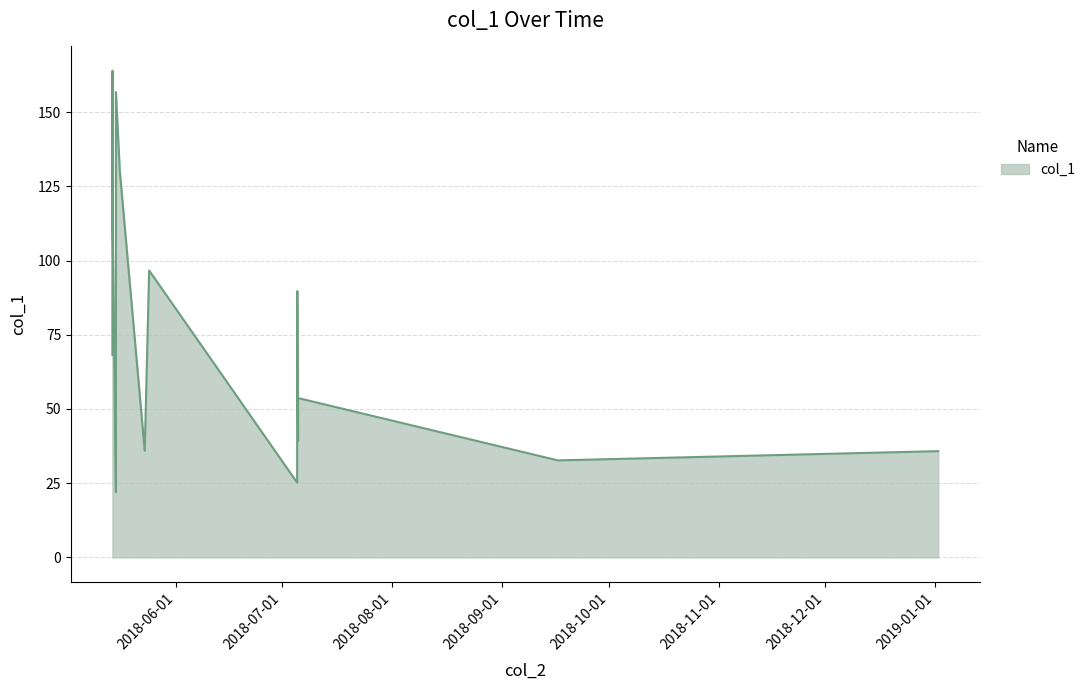

What is the greatest value displayed?

163.9